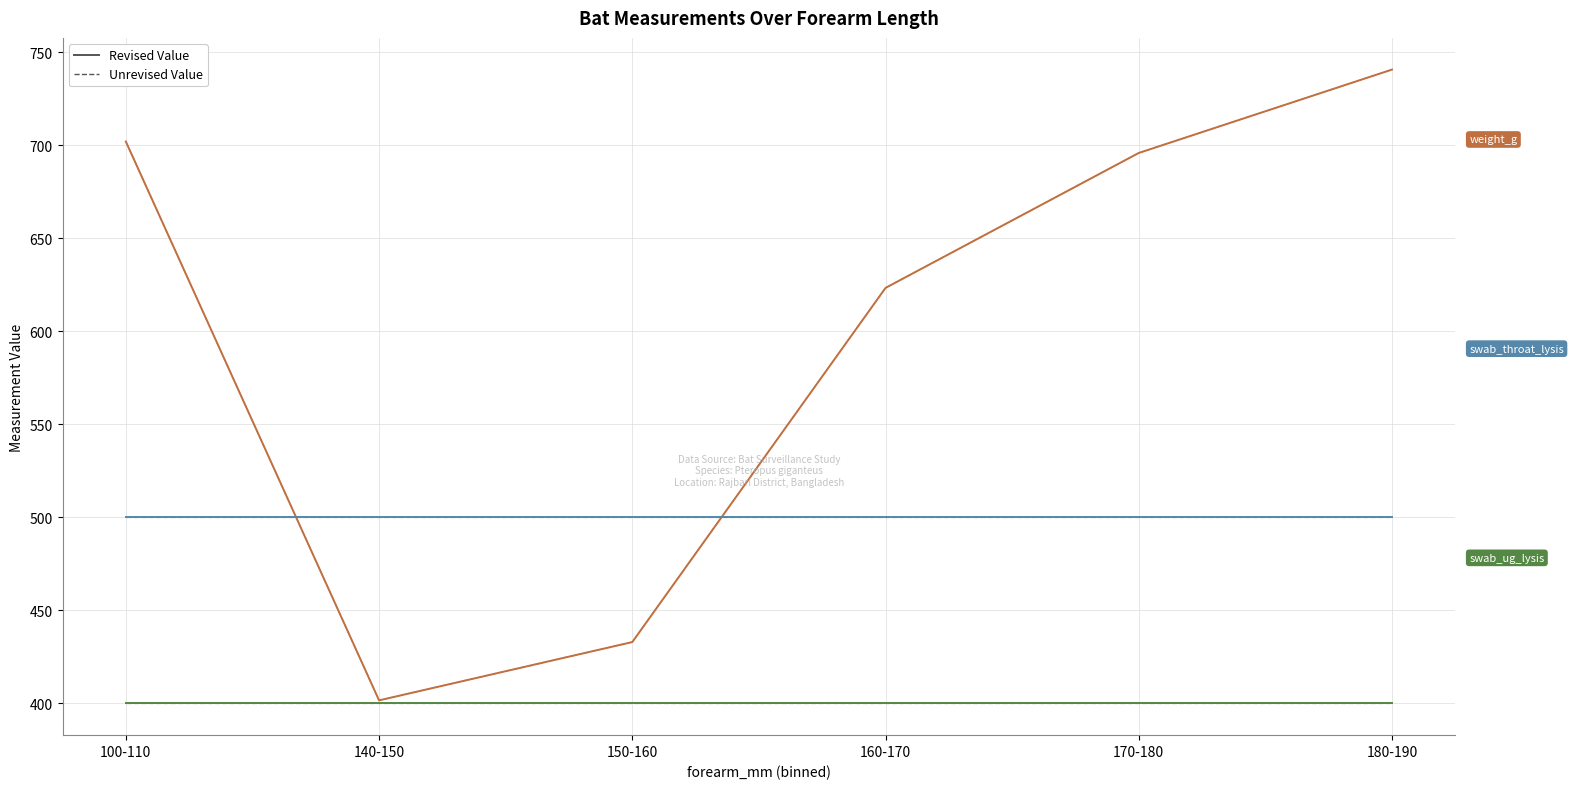

Reading left to right, transcribe all the data shown in this chart.

weight_g: 702.0	401.7	433.0	623.3	695.9	740.7
swab_throat_lysis: 500.0	500.0	500.0	500.0	500.0	500.0
swab_ug_lysis: 400.0	400.0	400.0	400.0	400.0	400.0